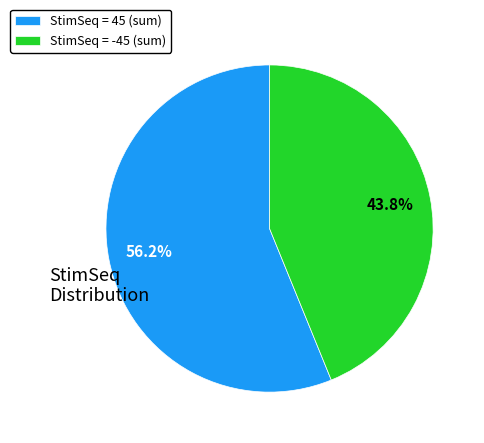

Does any single category account for the majority?

Yes